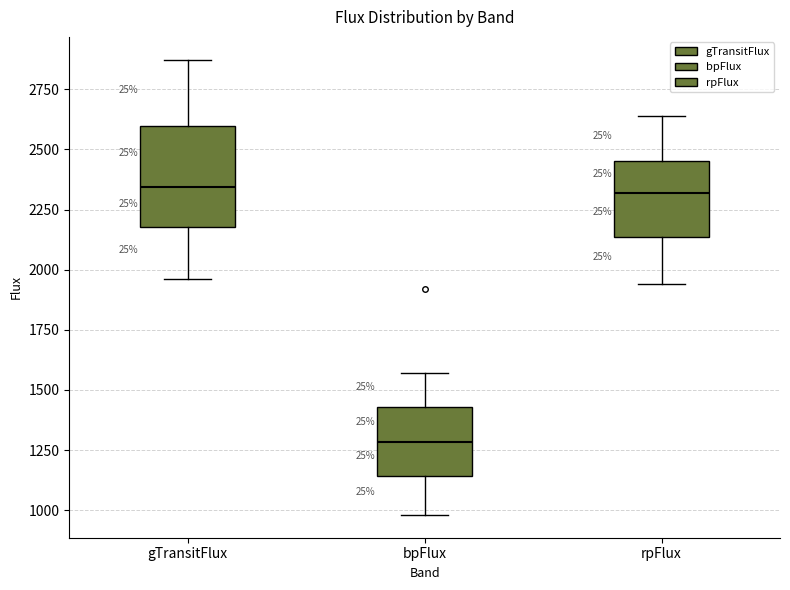

Comparing the boxes themselves (not the whiskers), which one is the tallest?

gTransitFlux